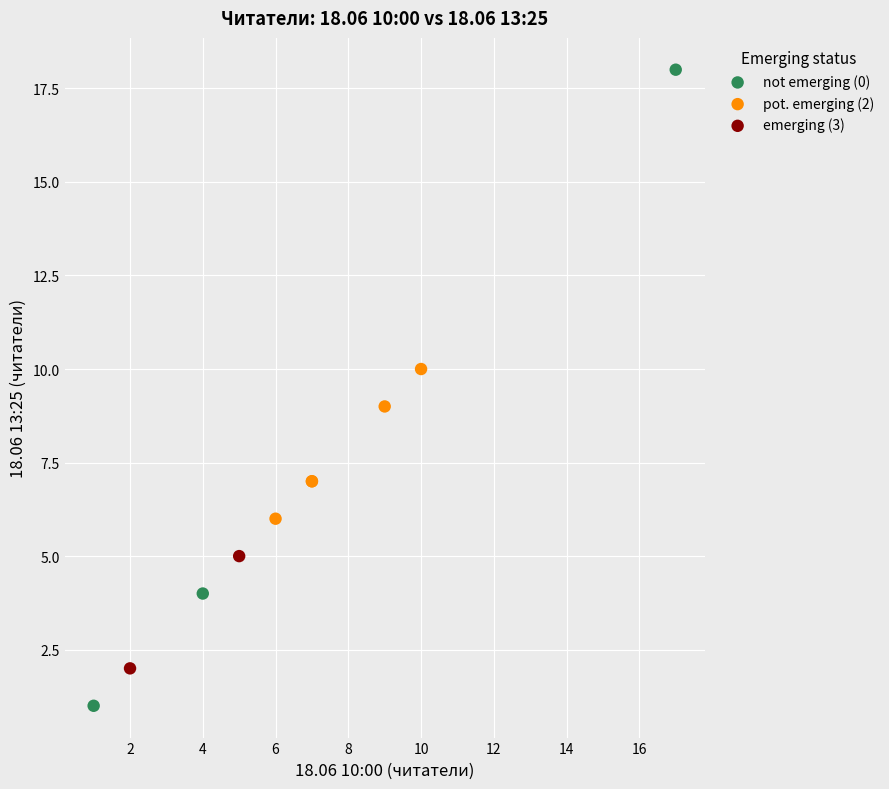

Which series has the largest Y range (max minus min)?

not emerging (0)